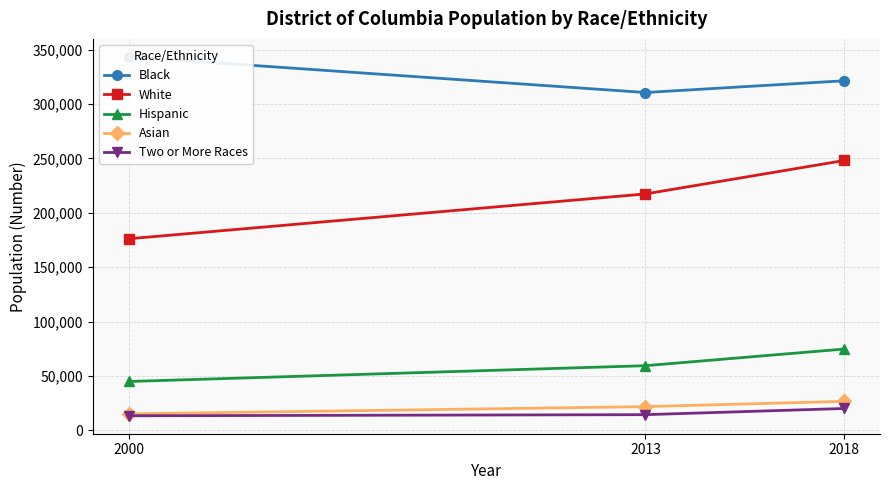

Which series has the largest total across all categories?

Black